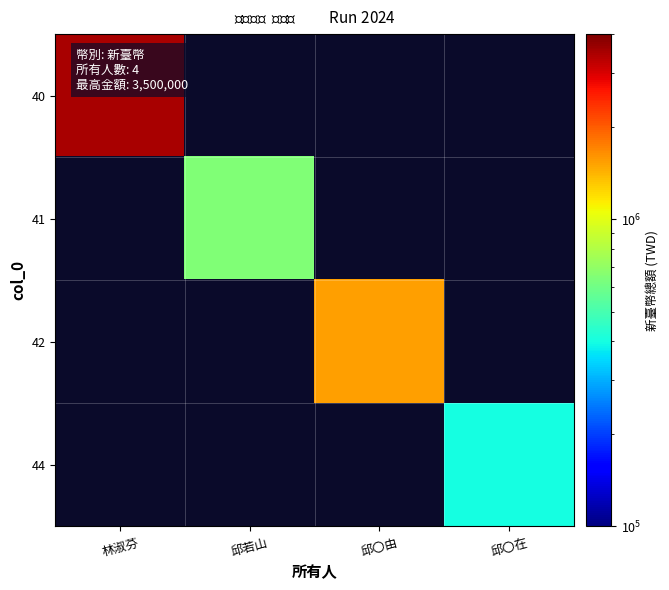

What is the smallest value displayed?

400000.0